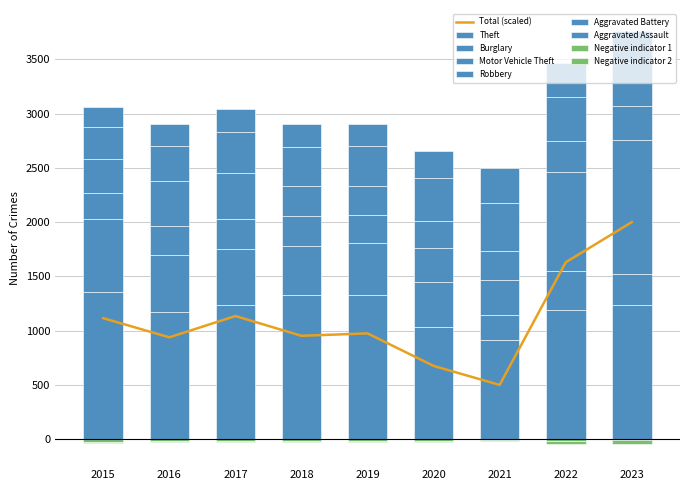

What is the lowest value of the Aggravated Assault series?

181